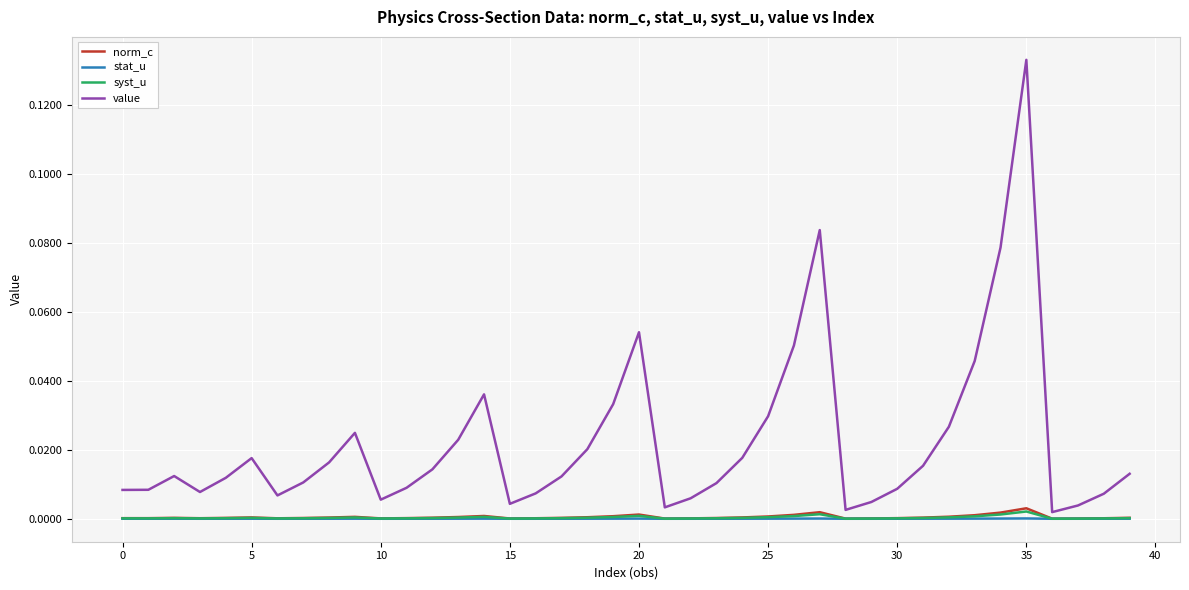

Which series has the largest range (max minus min)?

value